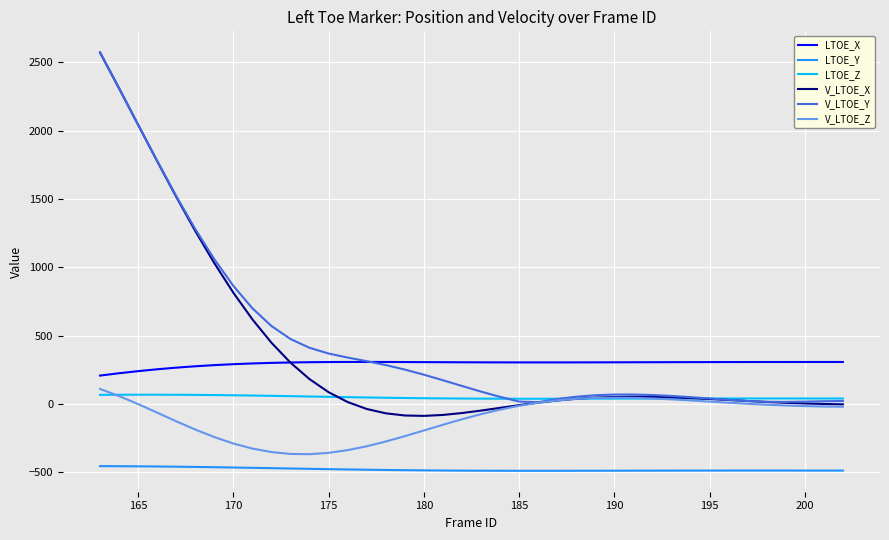

How many lines are shown in the chart?

6